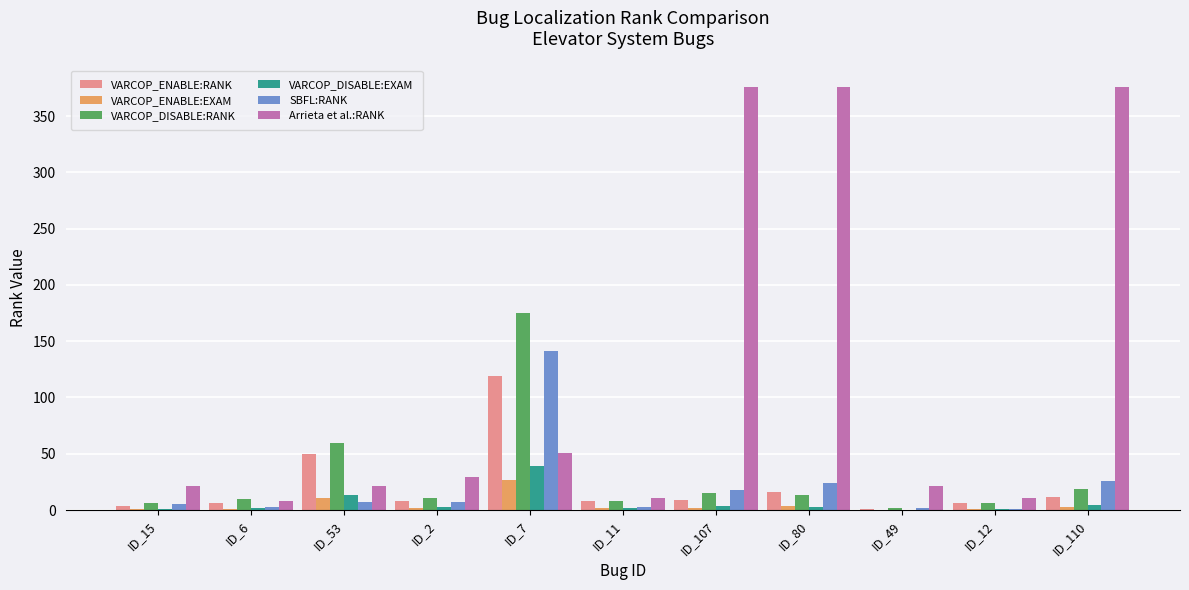

What are all the series names shown in the legend?

VARCOP_ENABLE:RANK, VARCOP_ENABLE:EXAM, VARCOP_DISABLE:RANK, VARCOP_DISABLE:EXAM, SBFL:RANK, Arrieta et al.:RANK